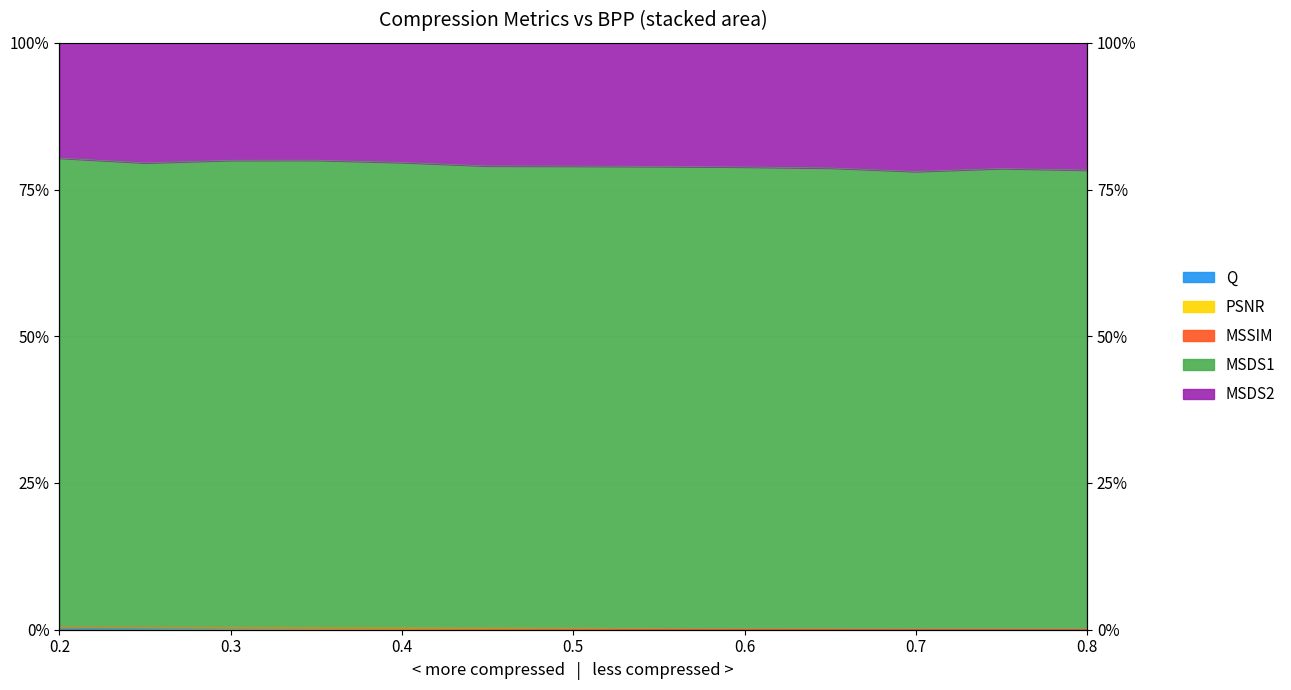

Count the PSNR values in the range 0 to 1.

13